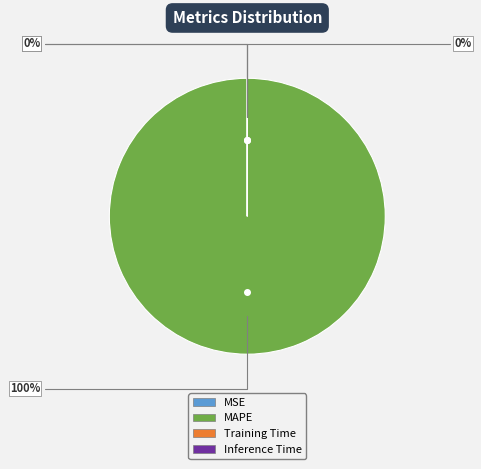

True or false: MAPE accounts for 100% of the total.

True